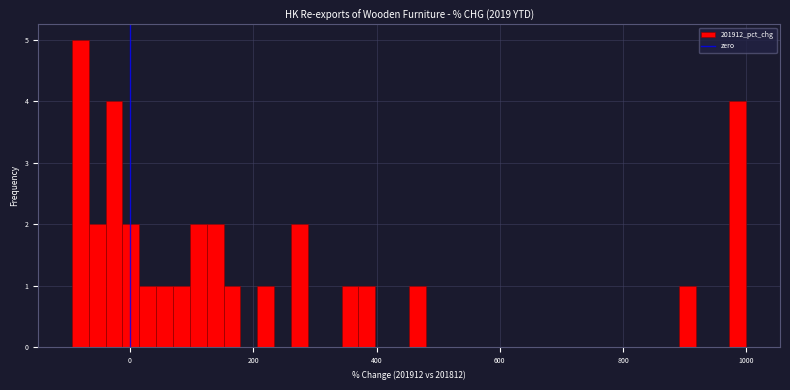

Around what value on the x-axis is the tallest bar? Give the approximate position of its centre, as read against the axis.

-80